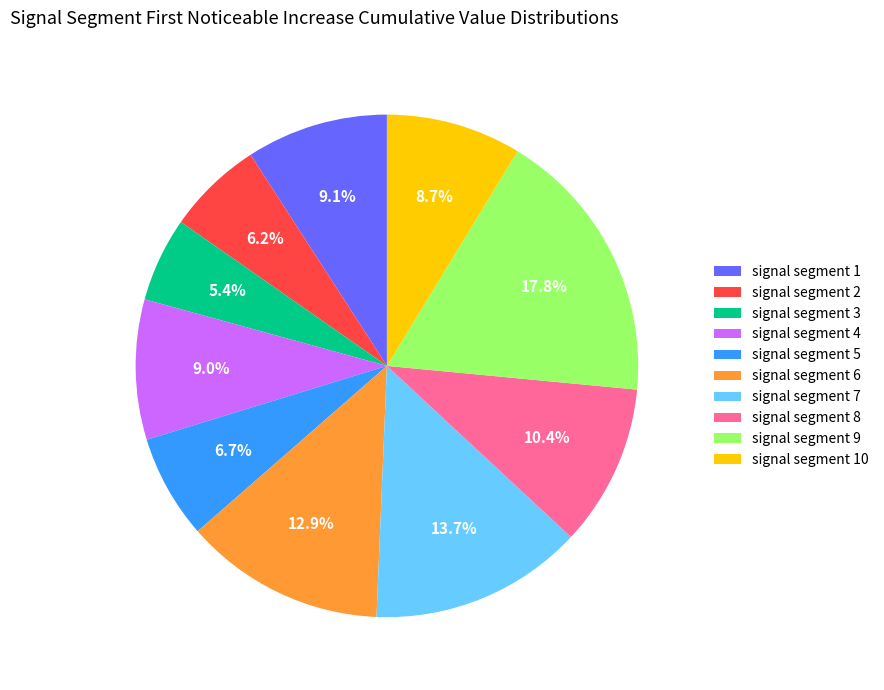

Is there any slice that represents more than half of the pie?

No